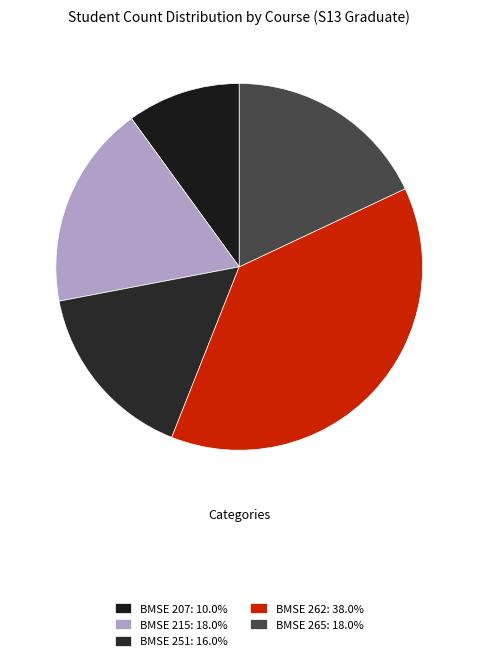

How many segments does this pie chart have?

5